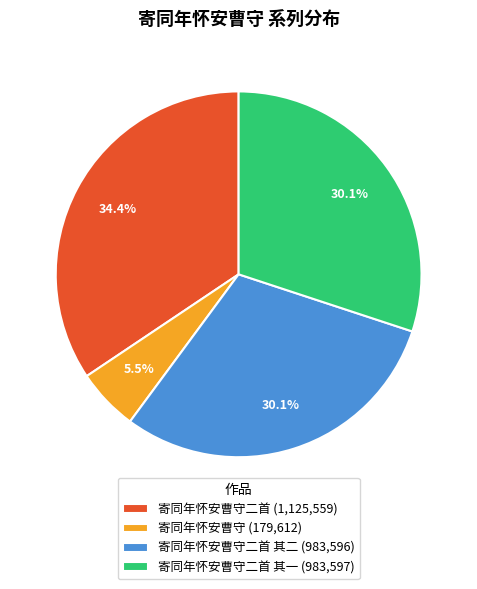

How many slices are in this pie chart?

4